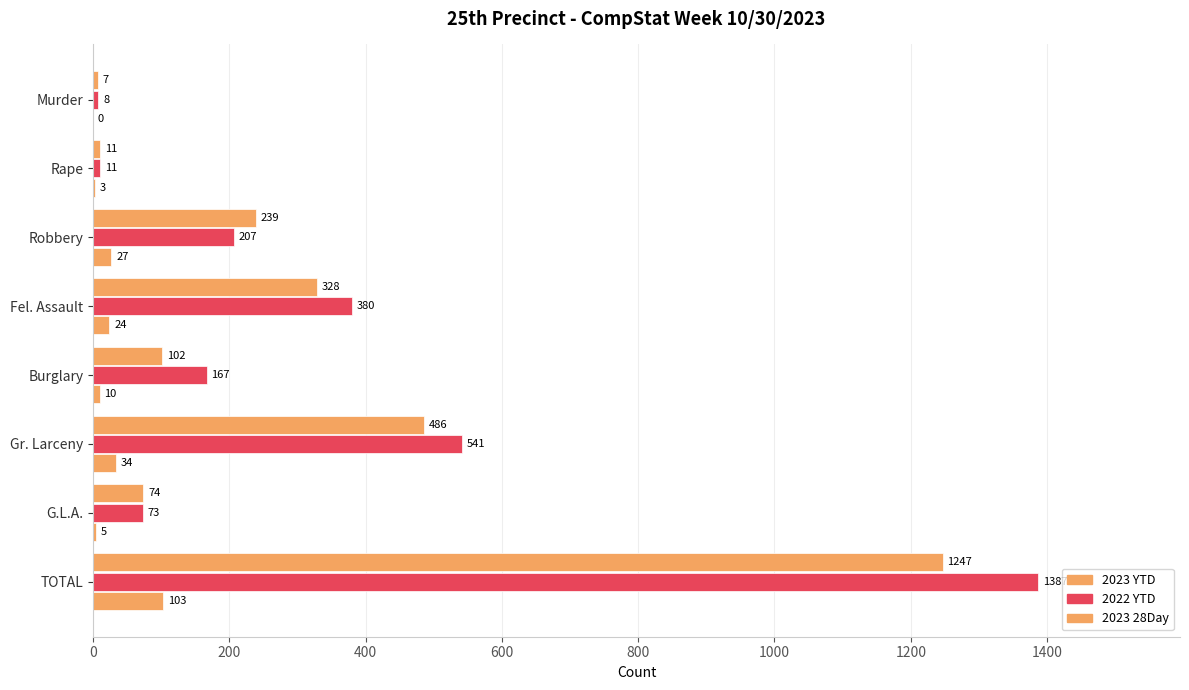

How many data points does each series have?

8